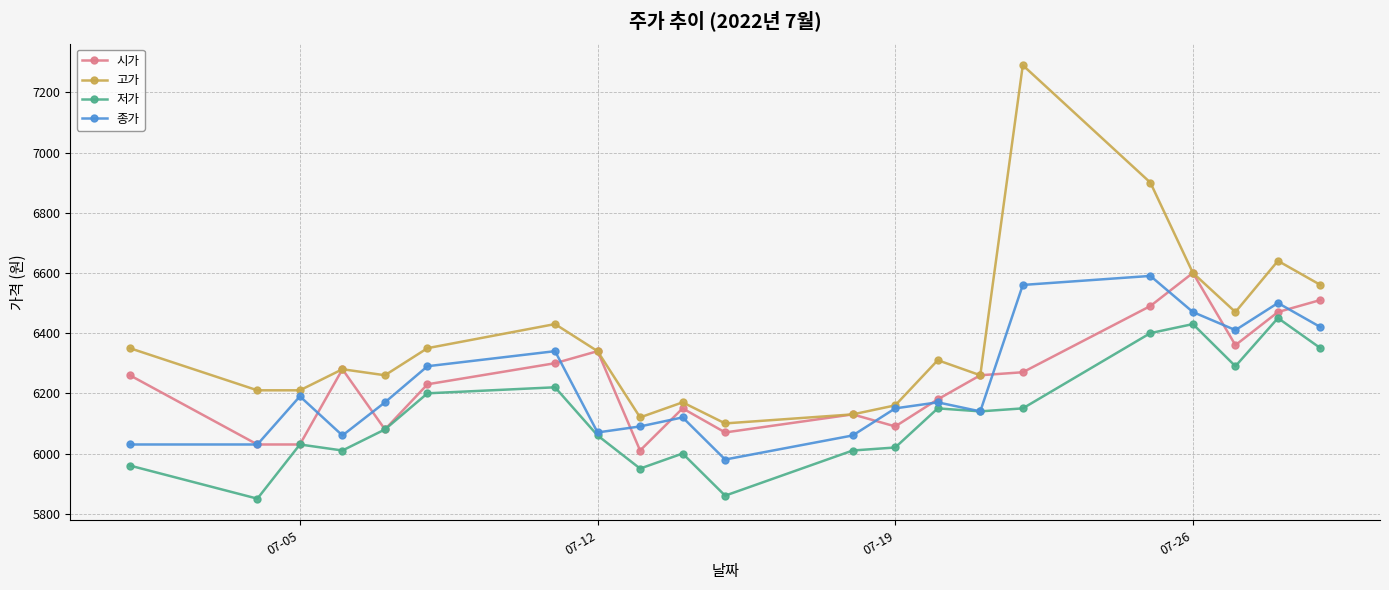

Reading right to left, list all the values displayed in this chart.

시가: 6510	6470	6360	6600	6490	6270	6260	6180	6090	6130	6070	6150	6010	6340	6300	6230	6080	6280	6030	6030	6260
고가: 6560	6640	6470	6600	6900	7290	6260	6310	6160	6130	6100	6170	6120	6340	6430	6350	6260	6280	6210	6210	6350
저가: 6350	6450	6290	6430	6400	6150	6140	6150	6020	6010	5860	6000	5950	6060	6220	6200	6080	6010	6030	5850	5960
종가: 6420	6500	6410	6470	6590	6560	6140	6170	6150	6060	5980	6120	6090	6070	6340	6290	6170	6060	6190	6030	6030